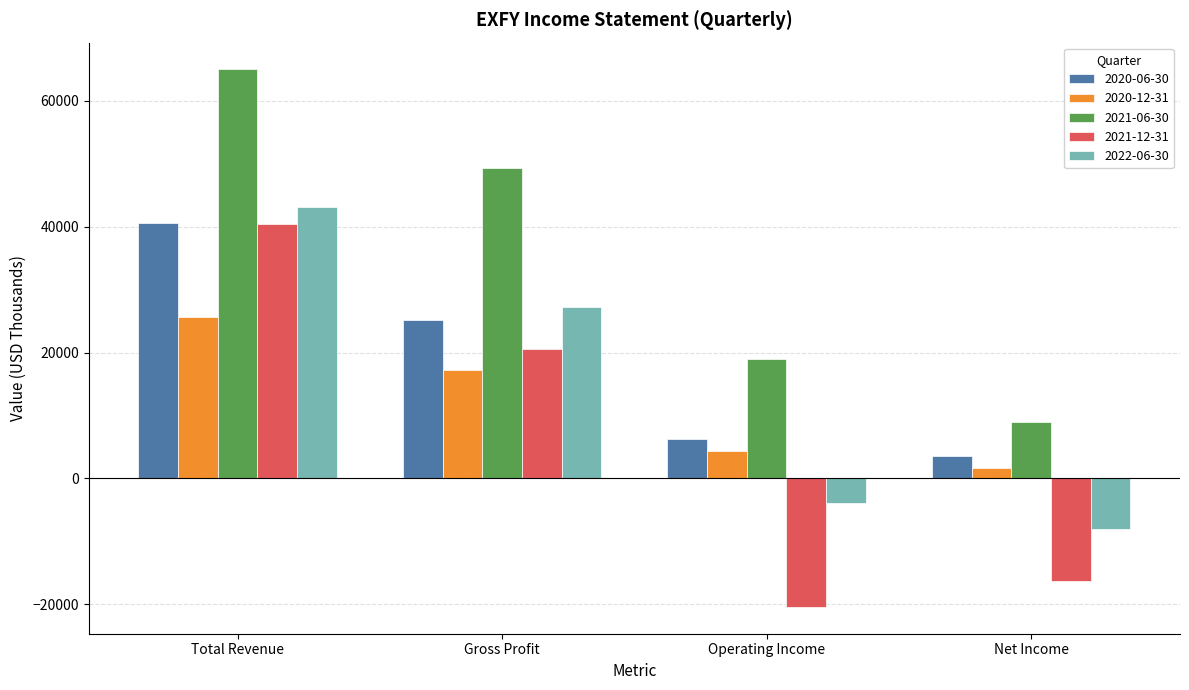

Which series has the largest range (max minus min)?

2021-12-31